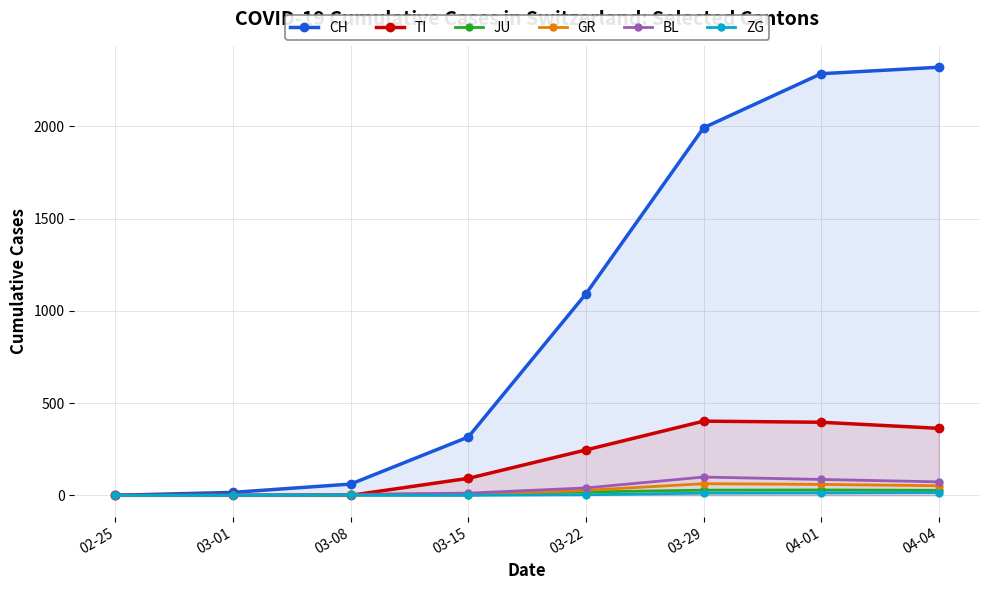

Is the value of BL at 04-04 greater than the value of GR at 04-01?

Yes